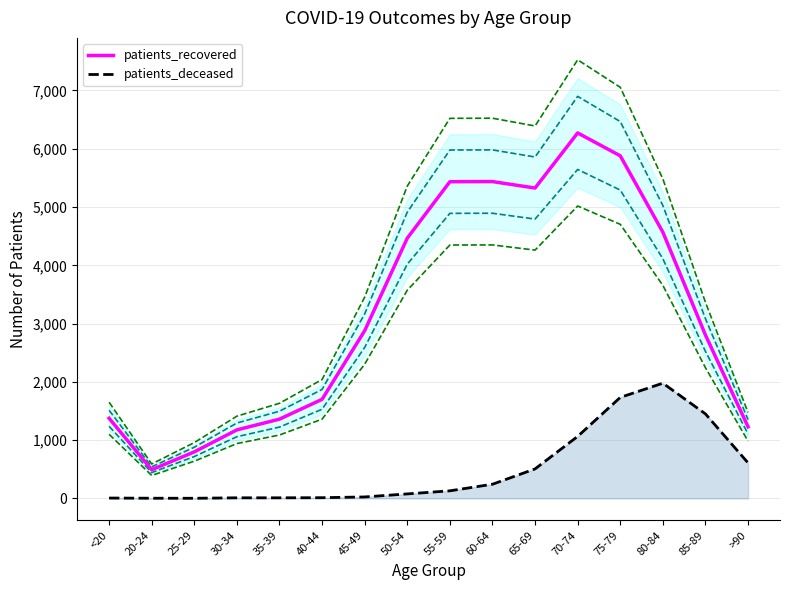

At which category does patients_deceased reach its first local peak?

80-84